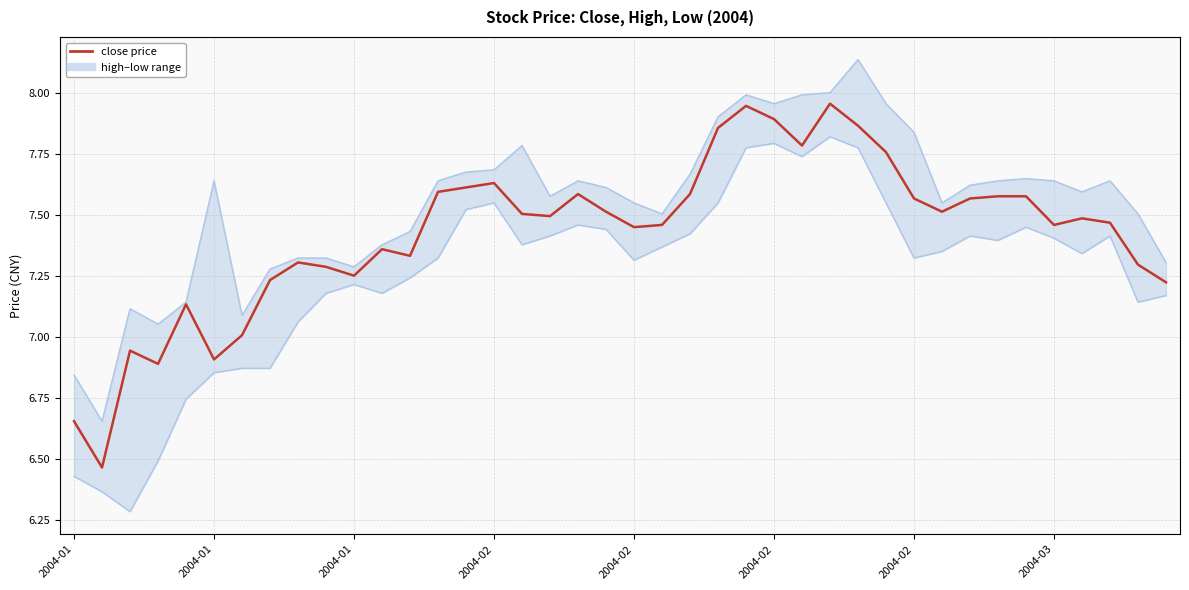

Is this an area chart (filled region under the line)?

No